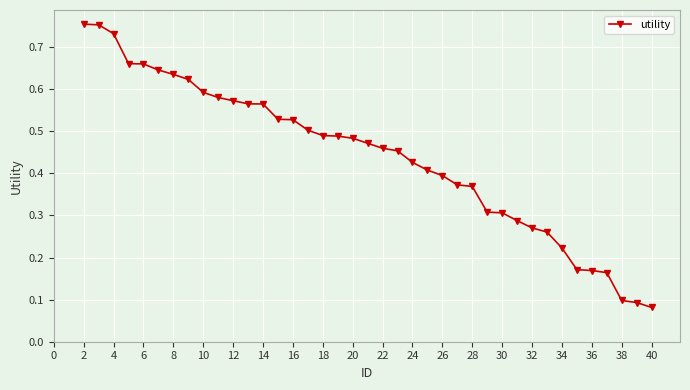

Does the chart have visible grid lines?

Yes